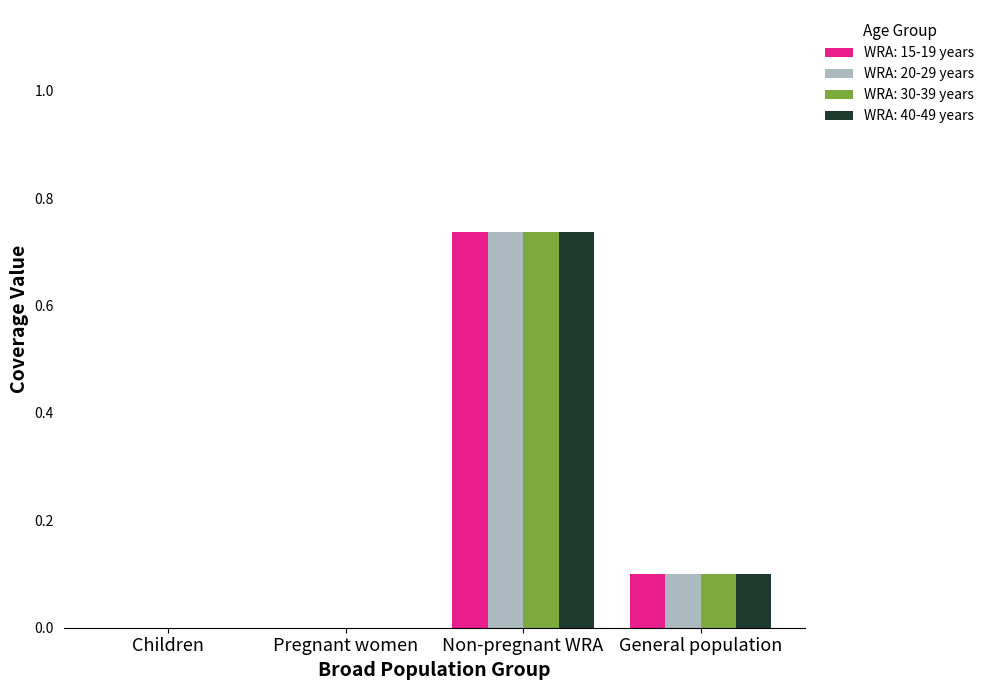

Count the number of categories in the chart.

4